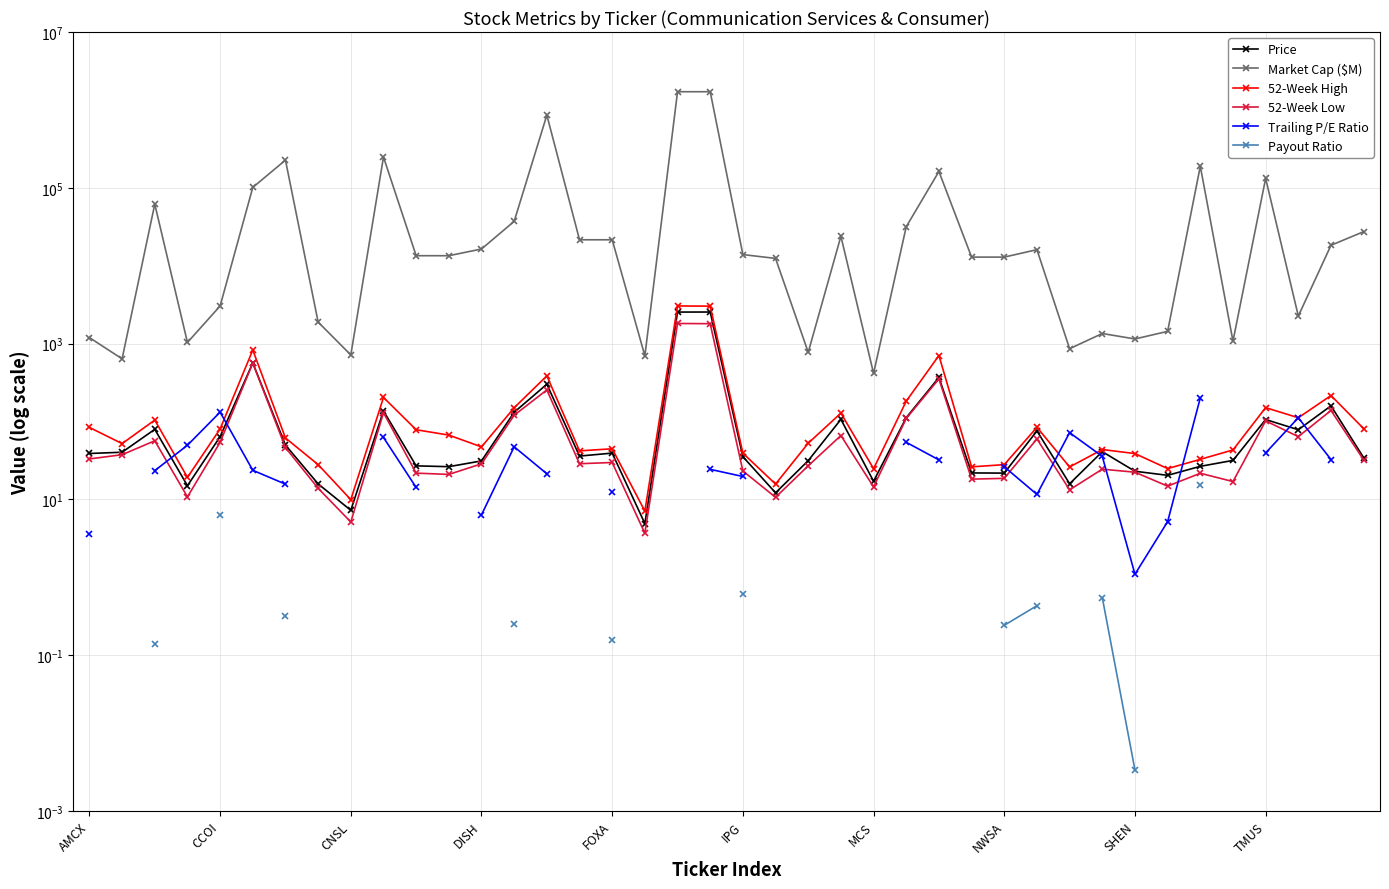

Is this an area chart (filled region under the line)?

No